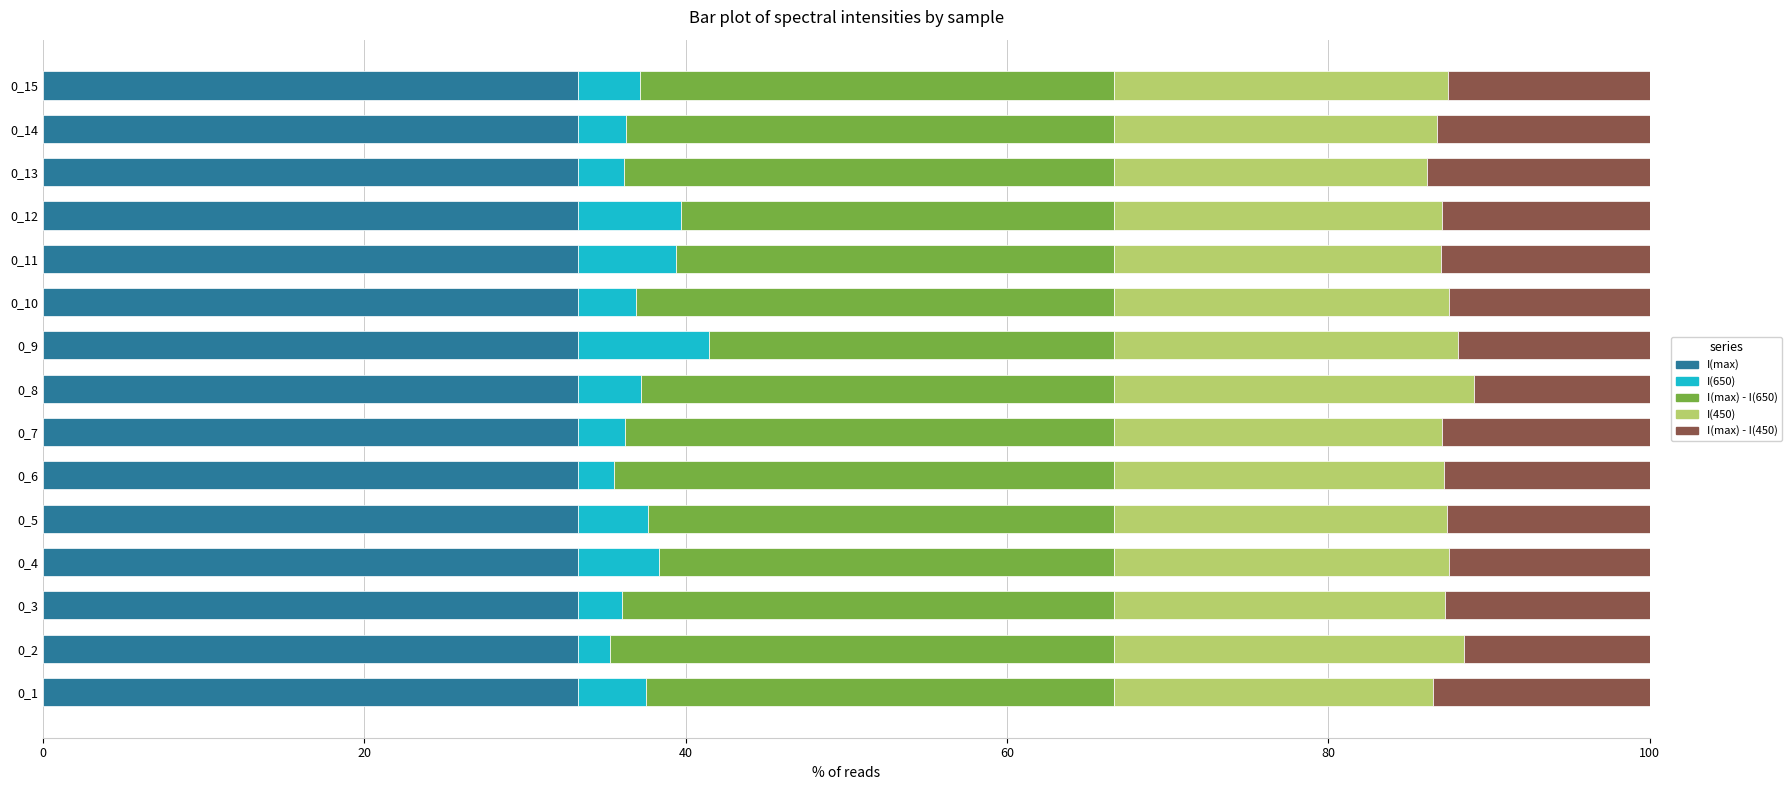

What are all the series names shown in the legend?

I(max), I(650), I(max) - I(650), I(450), I(max) - I(450)